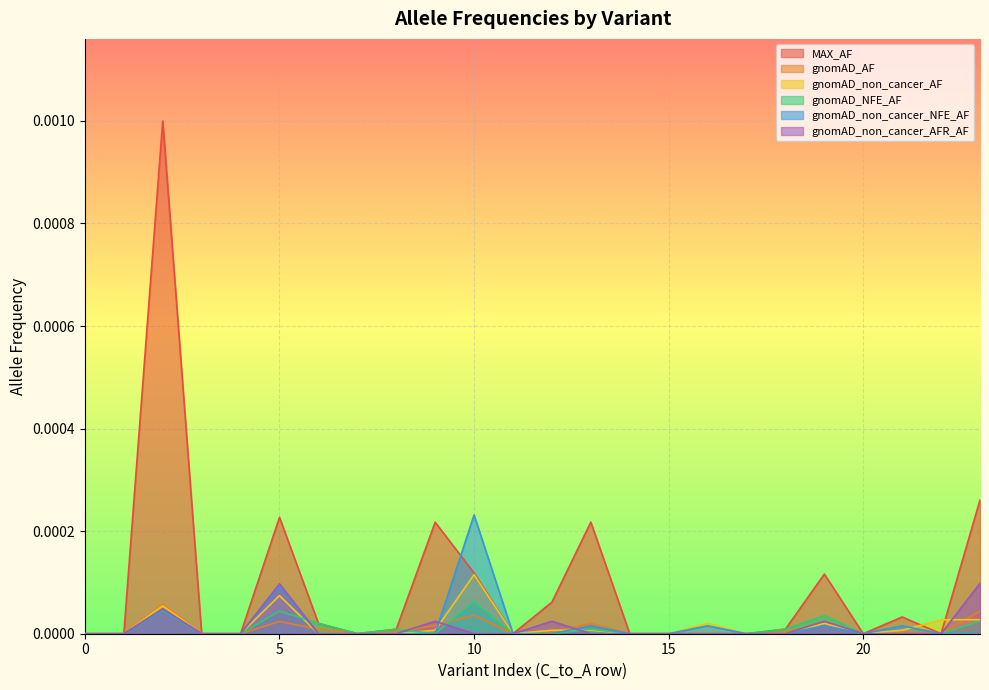

How many categories are shown in the chart?

24